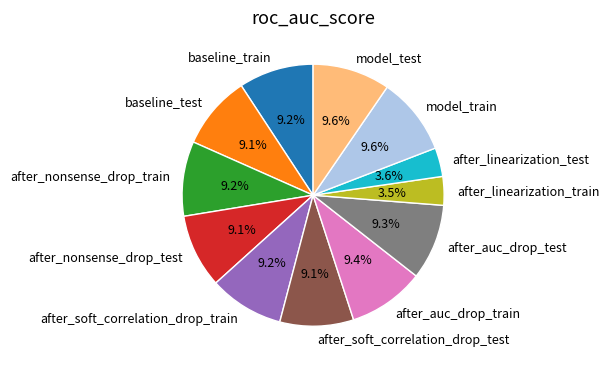

How many segments does this pie chart have?

12